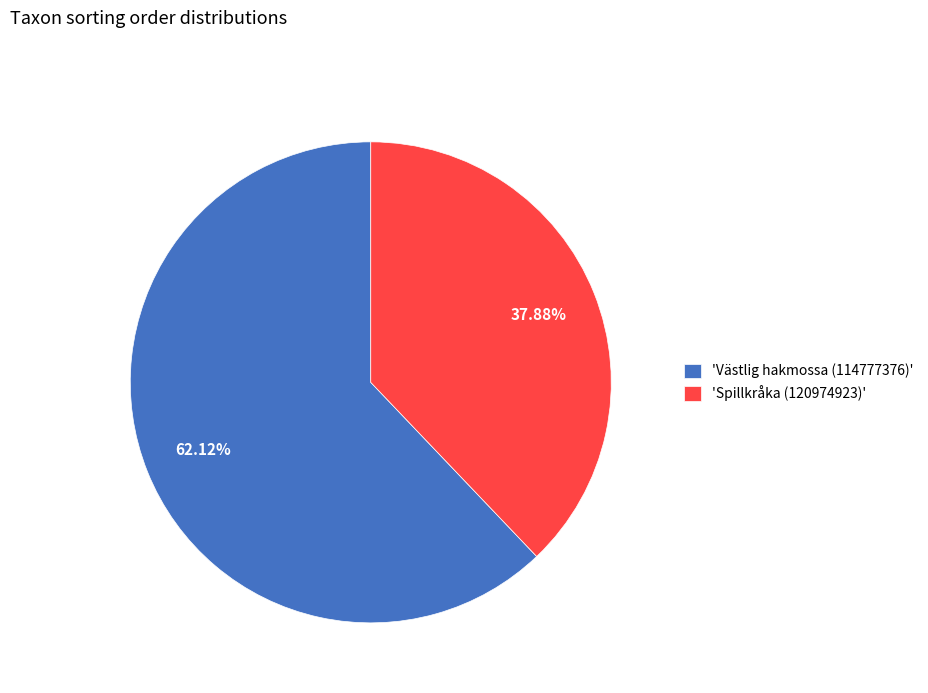

Rank the categories by value from highest to lowest.

'Västlig hakmossa (114777376)', 'Spillkråka (120974923)'